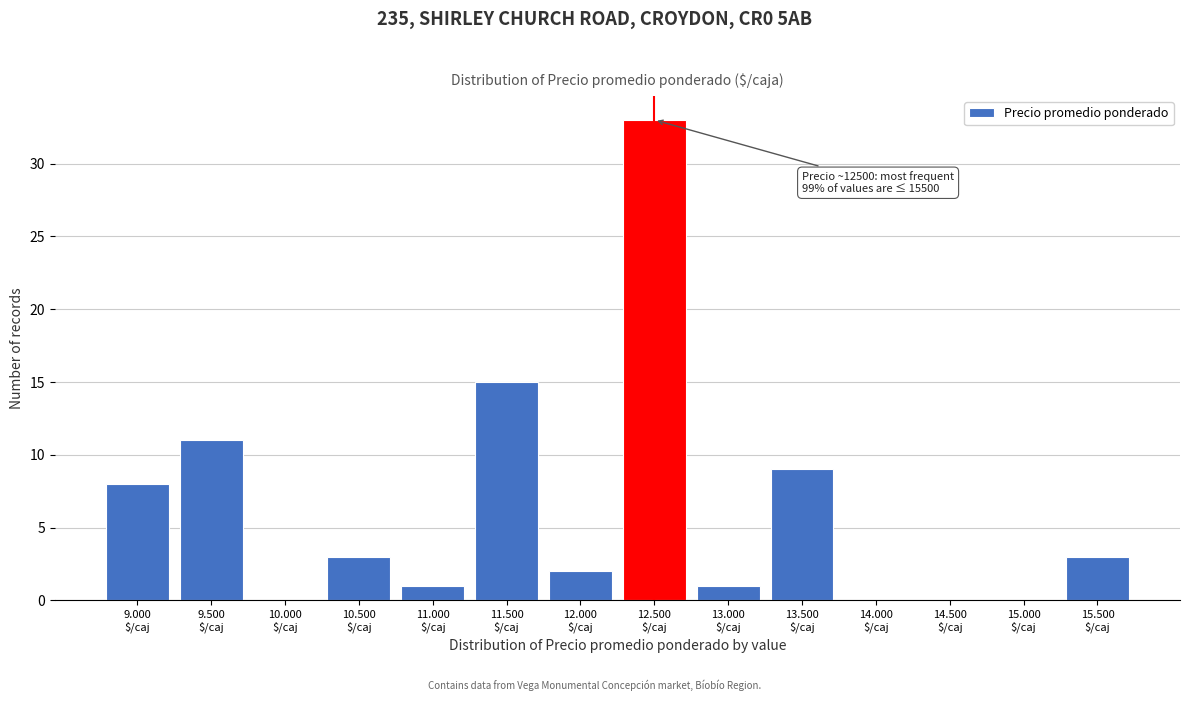

What is the greatest value displayed?

33